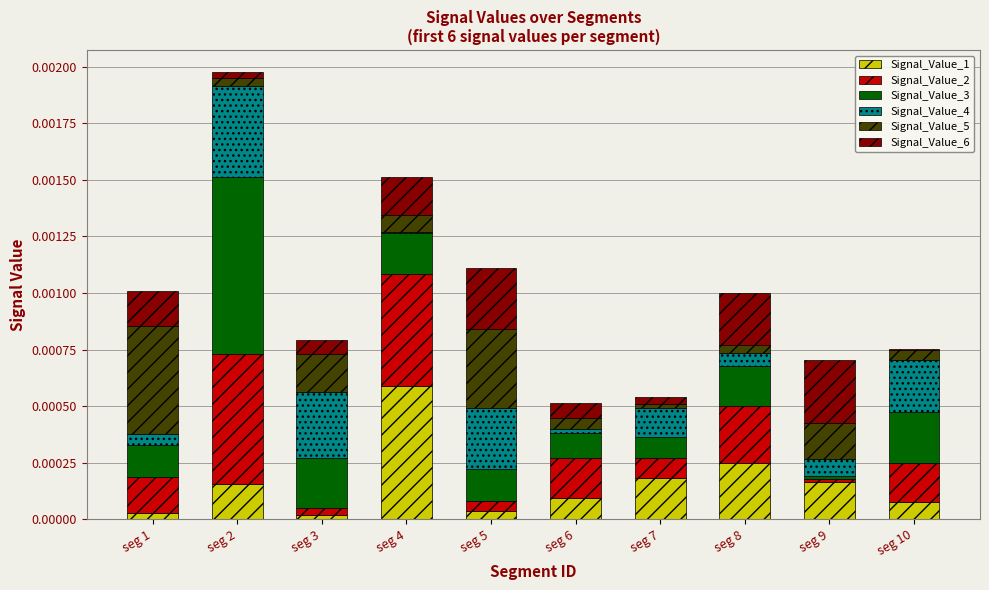

The Signal_Value_1 series shows 0.0 at seg 7. True or false?

True